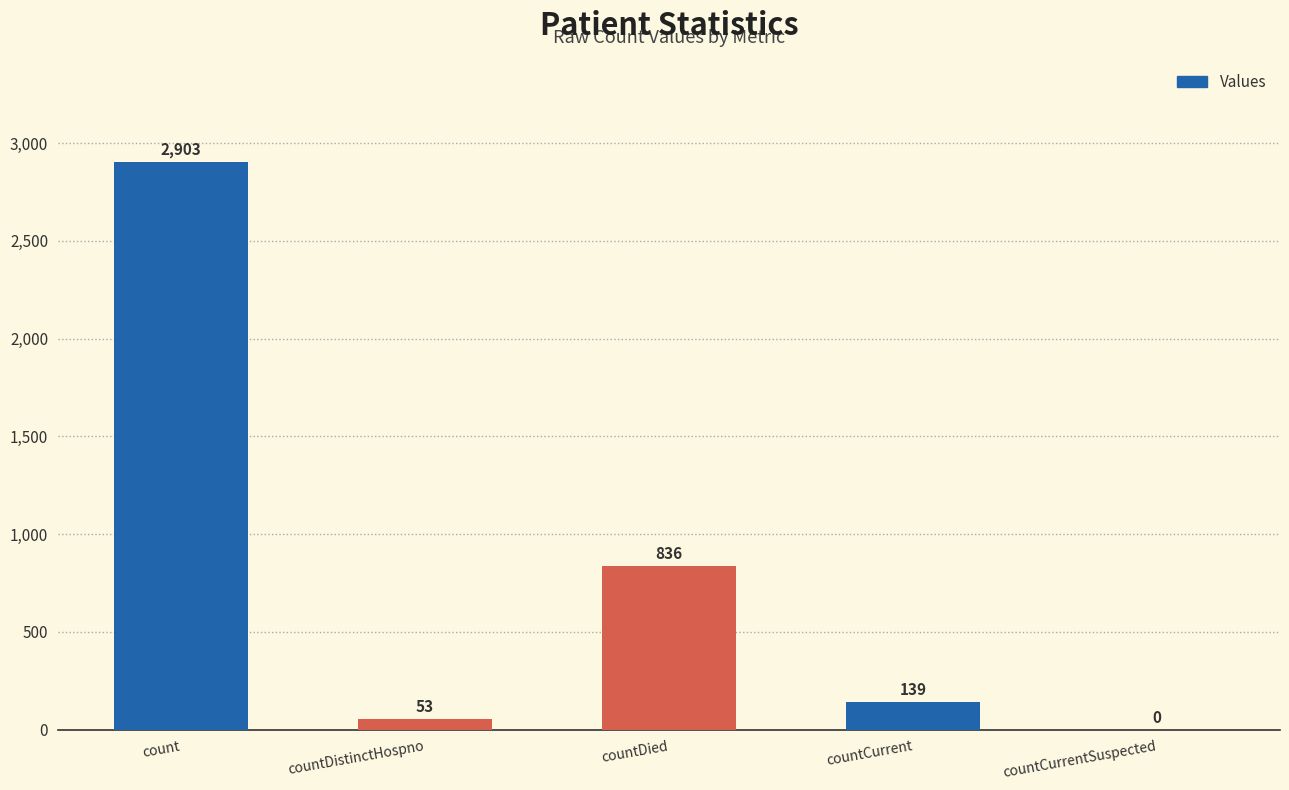

Does the chart contain stacked bars?

No